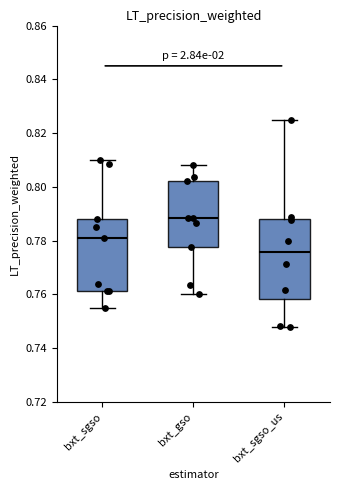

Comparing the boxes themselves (not the whiskers), which one is the tallest?

bxt_sgso_us